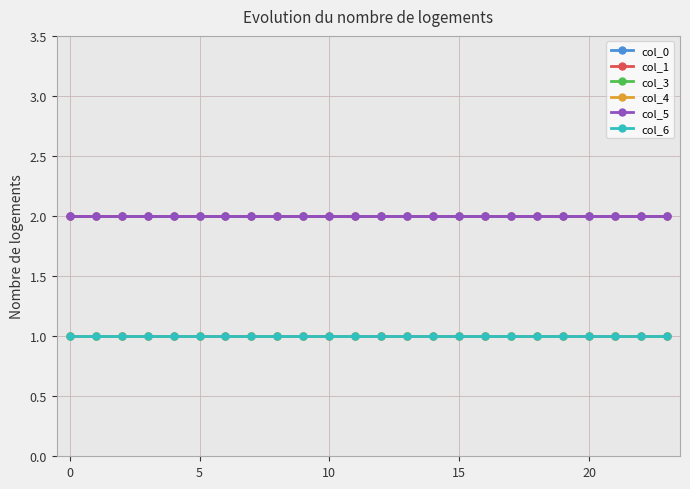

Which series has the widest spread of values?

col_0